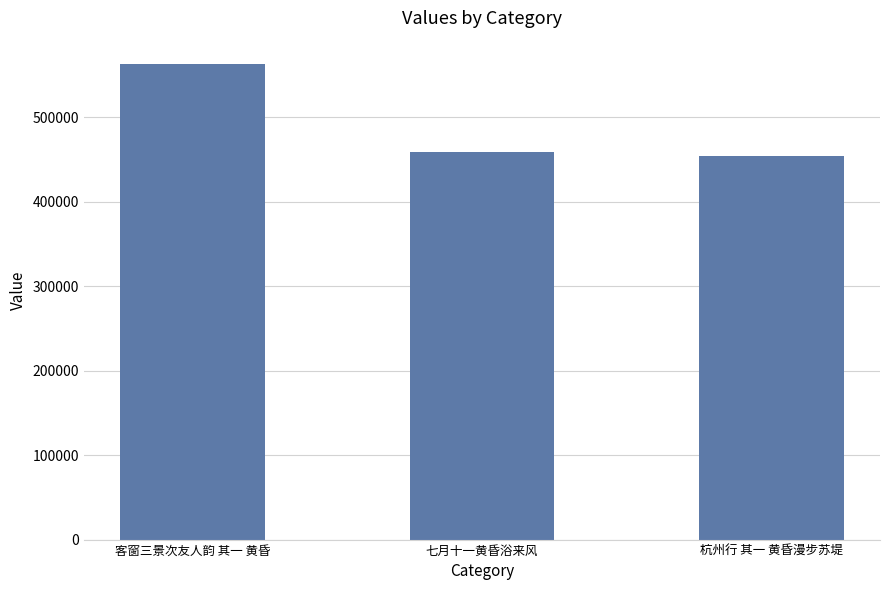

What is the sum of all values?

1476007